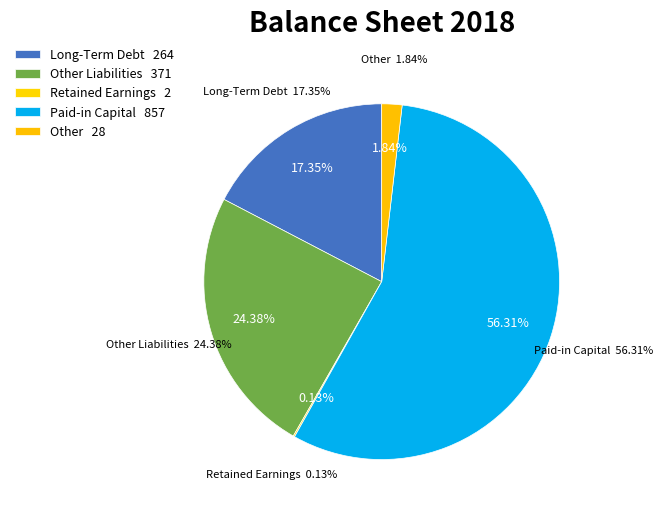

What is the change in value from Other Liabilities to Other?

-343